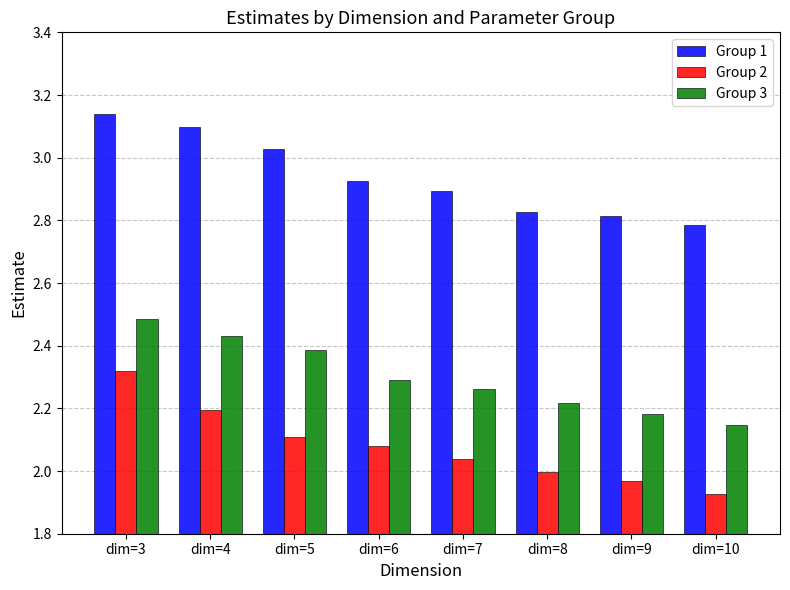

At dim=8, list the series in order from smallest to largest.

Group 2, Group 3, Group 1